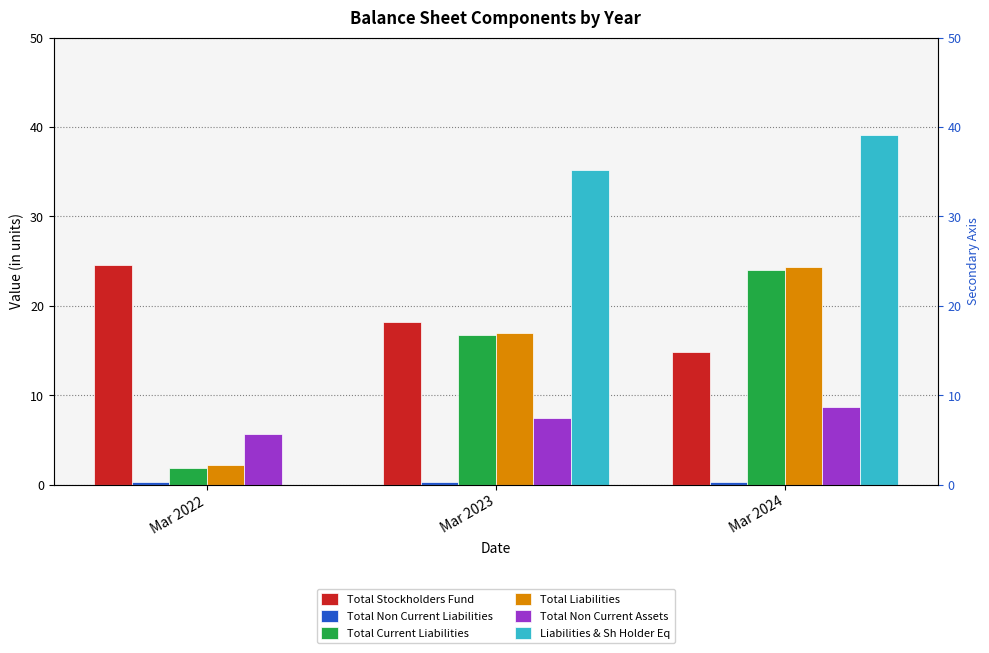

What is the lowest value of the Total Current Liabilities series?

1.9